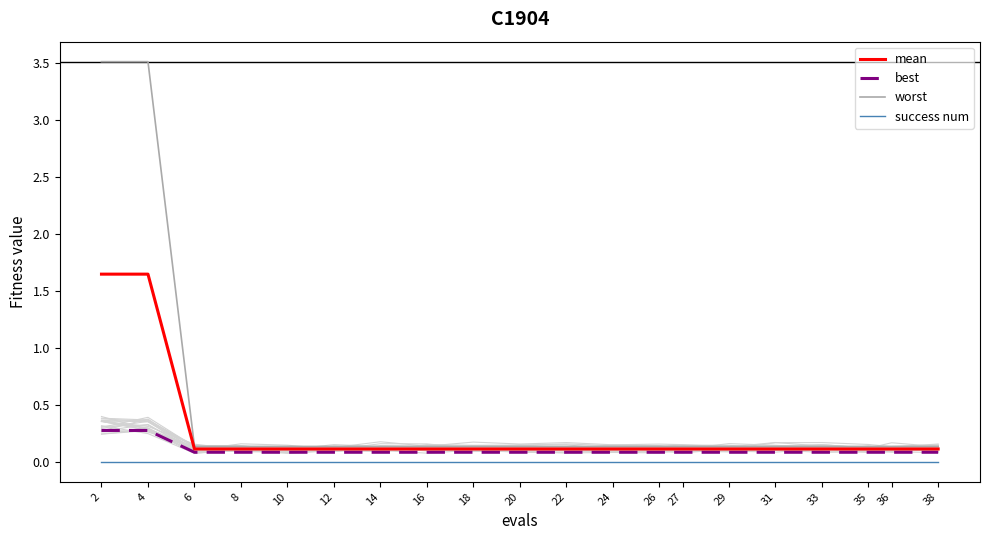

What is the difference between the highest and lowest values at 18?

0.1